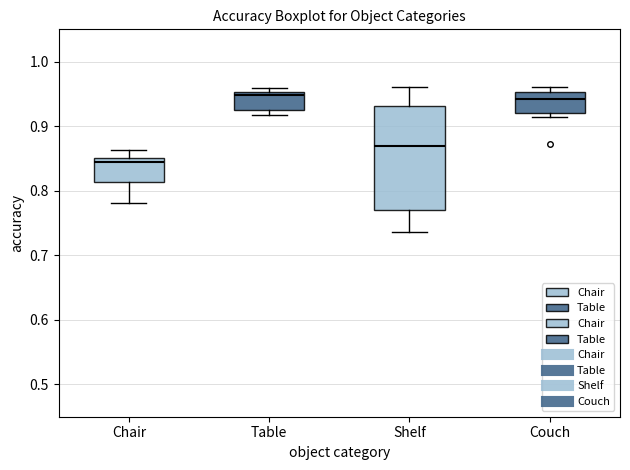

Reading left to right, transcribe this box plot: for each box, give where its median line is, the range the box spans, and where its two whiskers end, as read against the y-axis. The values are not printed on the chart, so give them approximately, as read against the axis.

Chair: median 0.84, box 0.81 to 0.85, whiskers 0.78 to 0.86
Table: median 0.95 (just below the box's upper edge), box 0.93 to 0.95, whiskers 0.92 to 0.96
Shelf: median 0.87, box 0.77 to 0.93, whiskers 0.74 to 0.96
Couch: median 0.94, box 0.92 to 0.95, whiskers 0.91 to 0.96